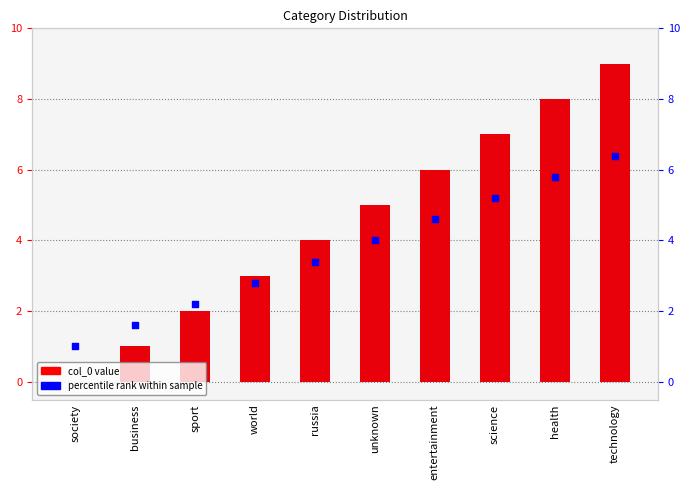

Which series has the largest total across all categories?

col_0